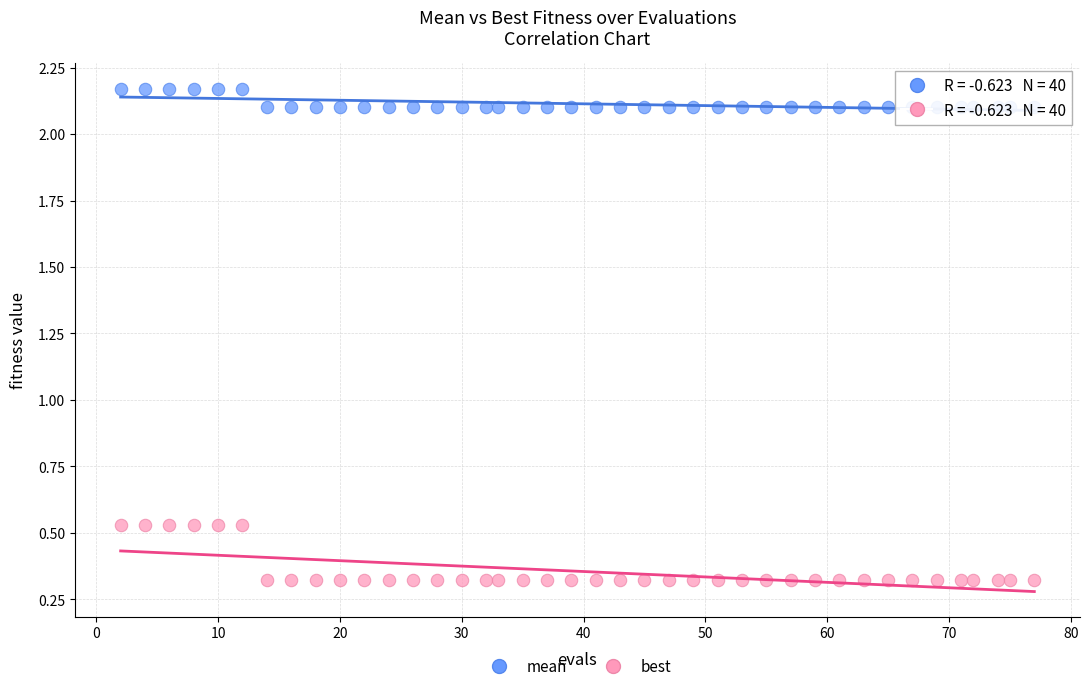

Across all data points, what is the range of Y values (max minus min)?

1.8